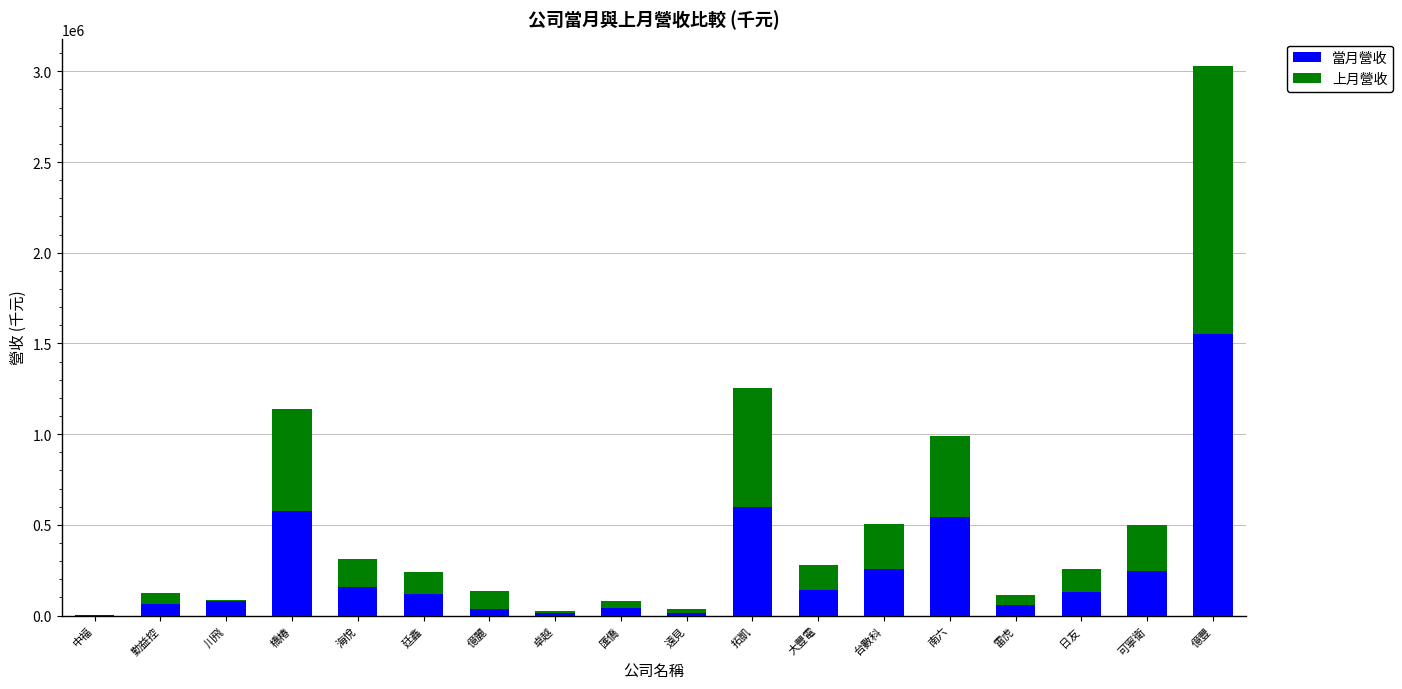

The value of 當月營收 at 川飛 is 78784. True or false?

True